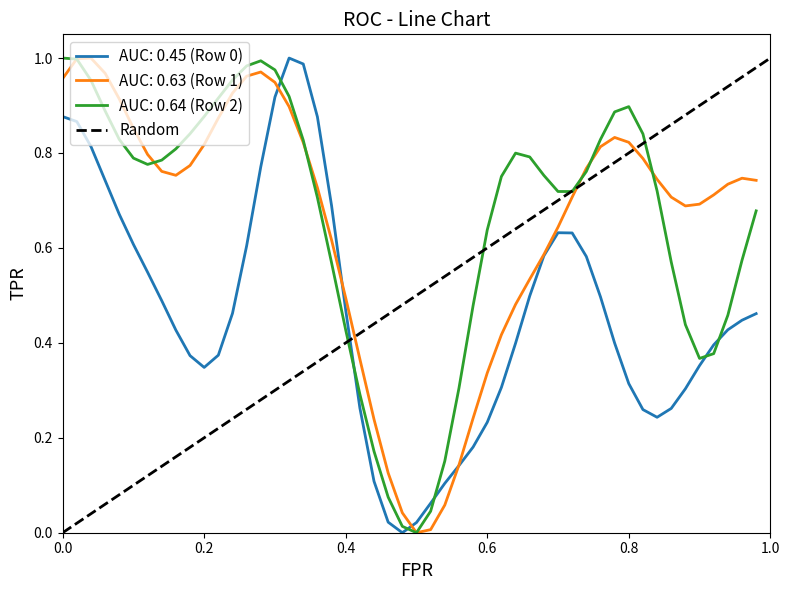

Does the chart have visible grid lines?

No